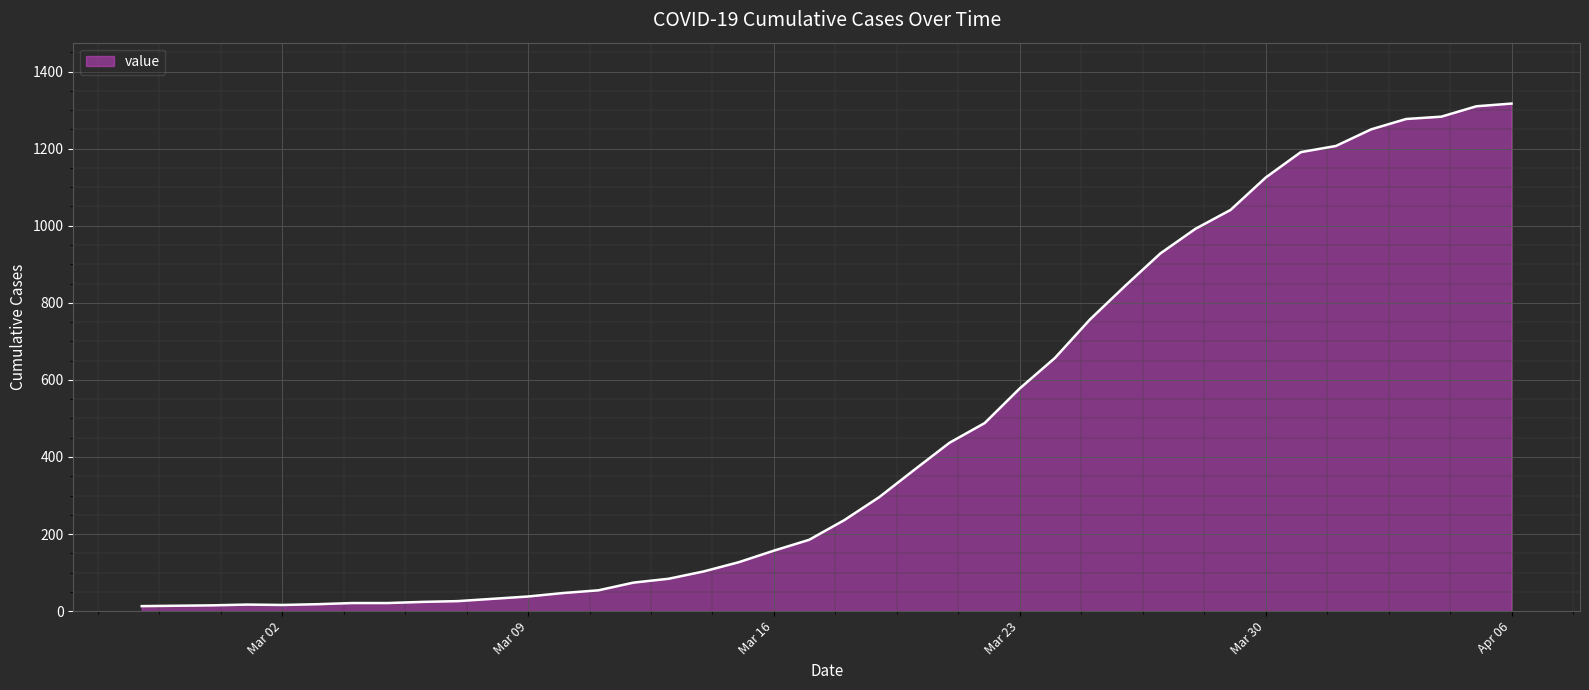

What is the greatest value displayed?

1317